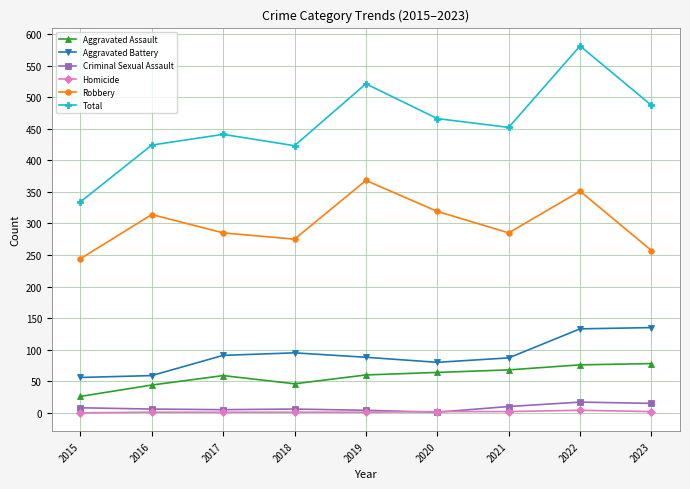

Is it true that Aggravated Assault equals 76 at 2022?

True